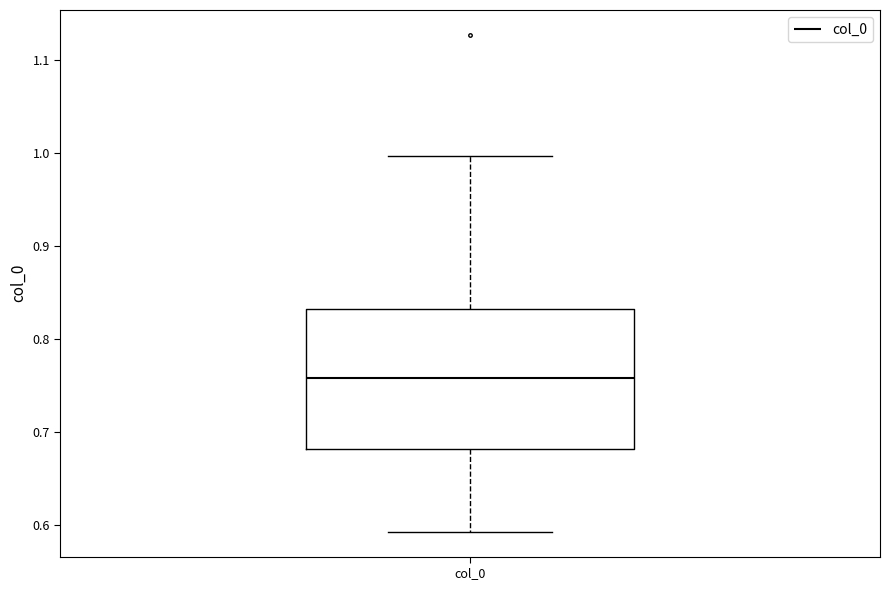

Read this box plot against the y-axis: the position of the median line, the range covered by the box, and the ends of both whiskers. The values are not printed on the chart, so give them approximately, as read against the axis.

median 0.76, box 0.68 to 0.83, whiskers 0.59 to 1.00